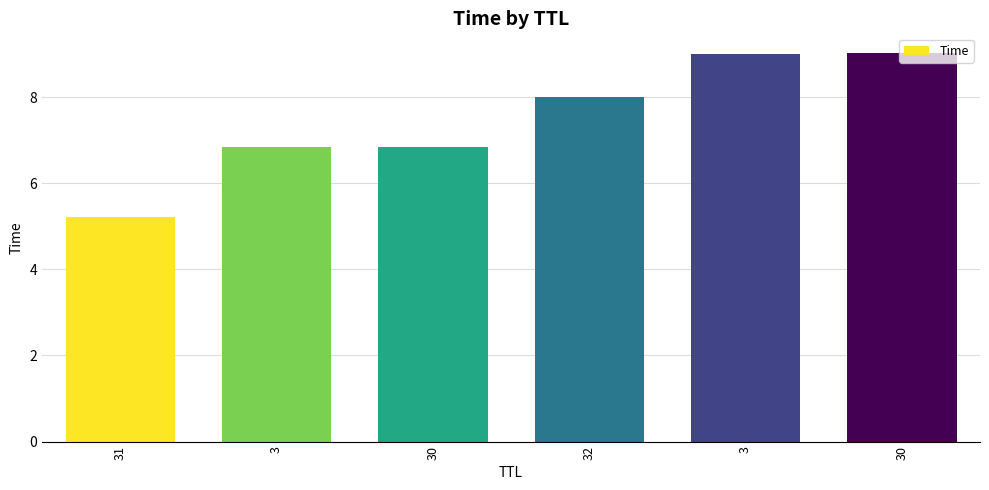

Which label corresponds to the largest value in the chart?

30